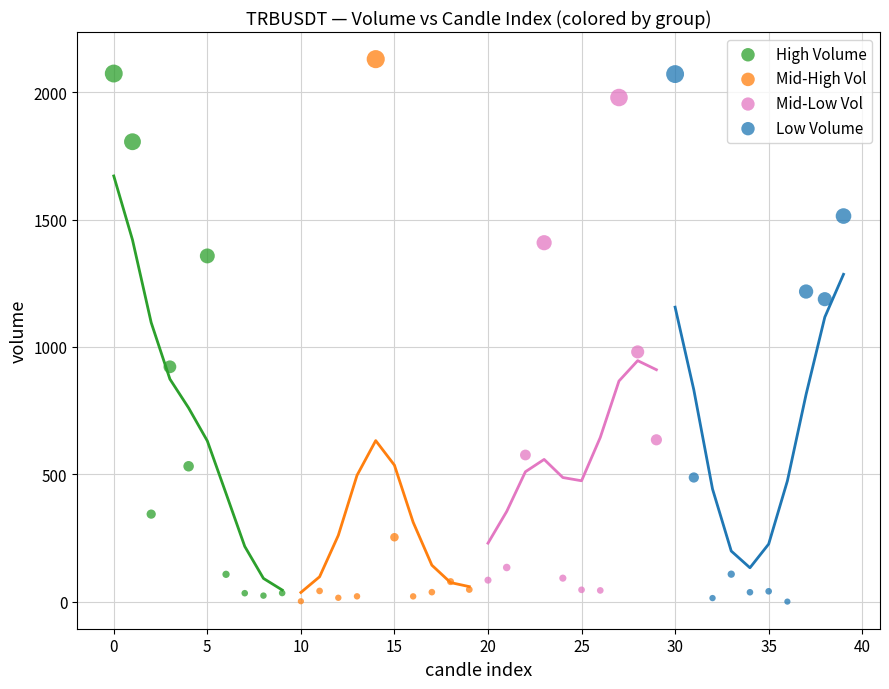

Which series has the widest spread of Y values?

Mid-High Vol